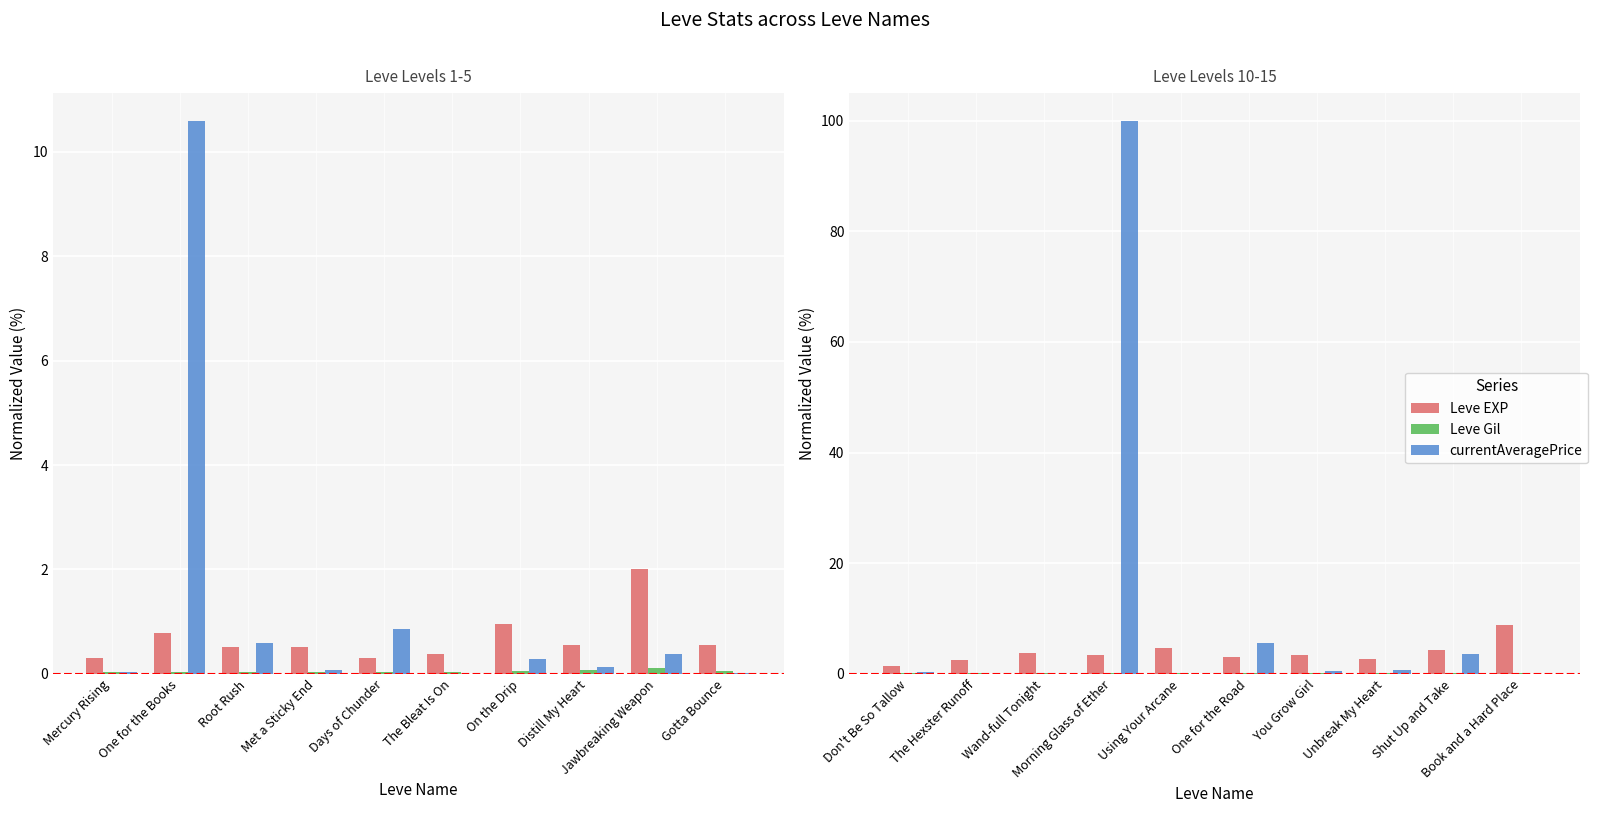

The value of Leve Gil at Don't Be So Tallow is 0.0. True or false?

False